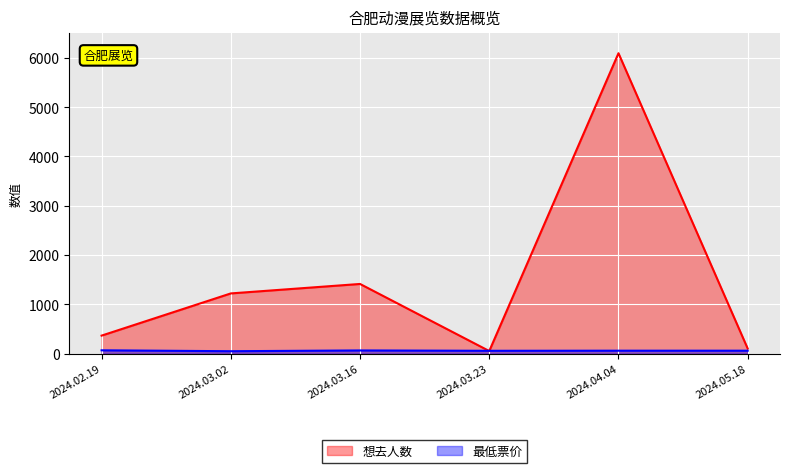

Reading left to right, what are all the values shown in this chart?

想去人数: 2024.02.19=366.0	2024.03.02=1222.0	2024.03.16=1414.0	2024.03.23=53.0	2024.04.04=6095.0	2024.05.18=103.0
最低票价: 2024.02.19=68.0	2024.03.02=49.5	2024.03.16=65.0	2024.03.23=58.0	2024.04.04=60.0	2024.05.18=60.0